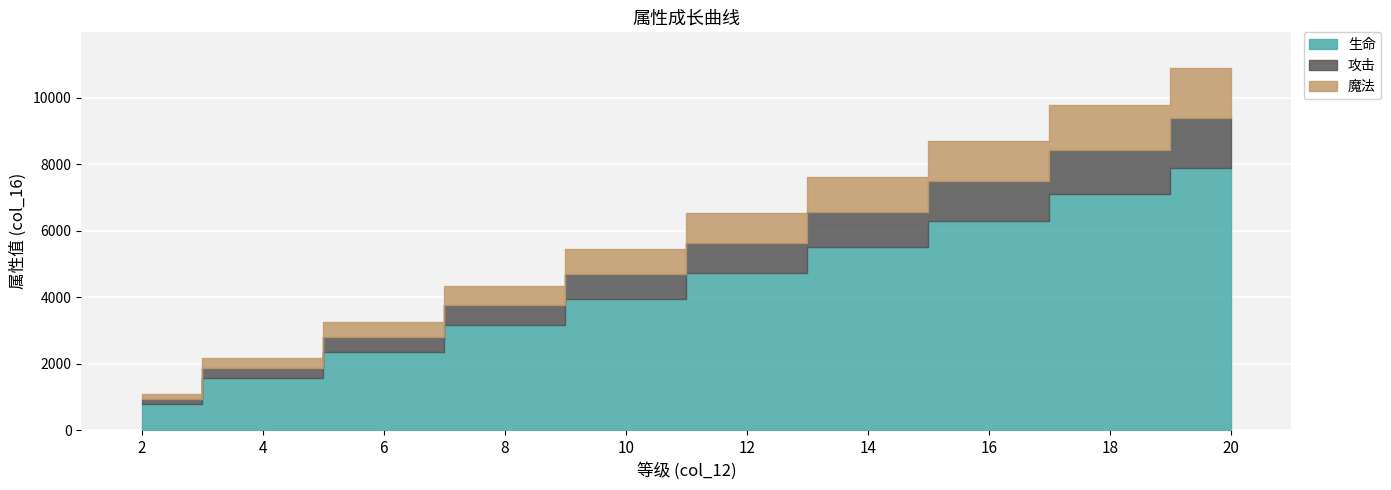

What are all the series names shown in the legend?

生命, 攻击, 魔法